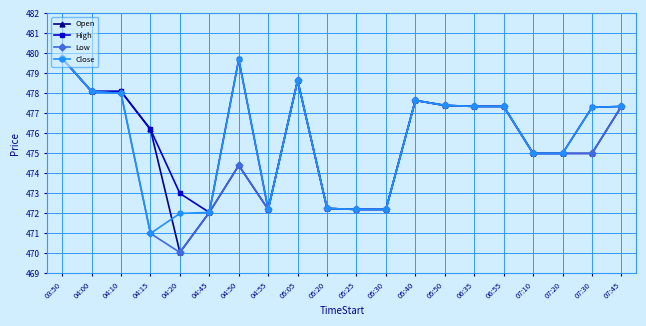

What is the label of the 2nd point from the right?

07:30